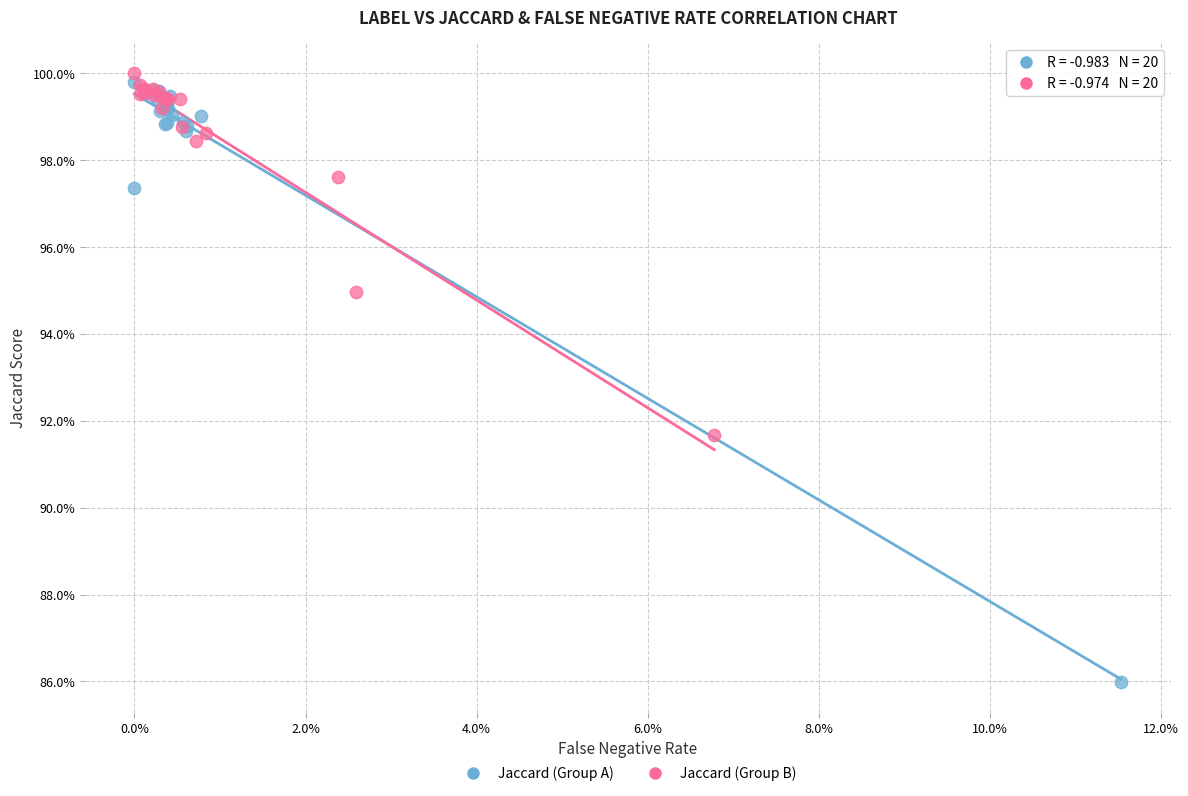

Which series contains the highest Y value?

Jaccard (Group B)